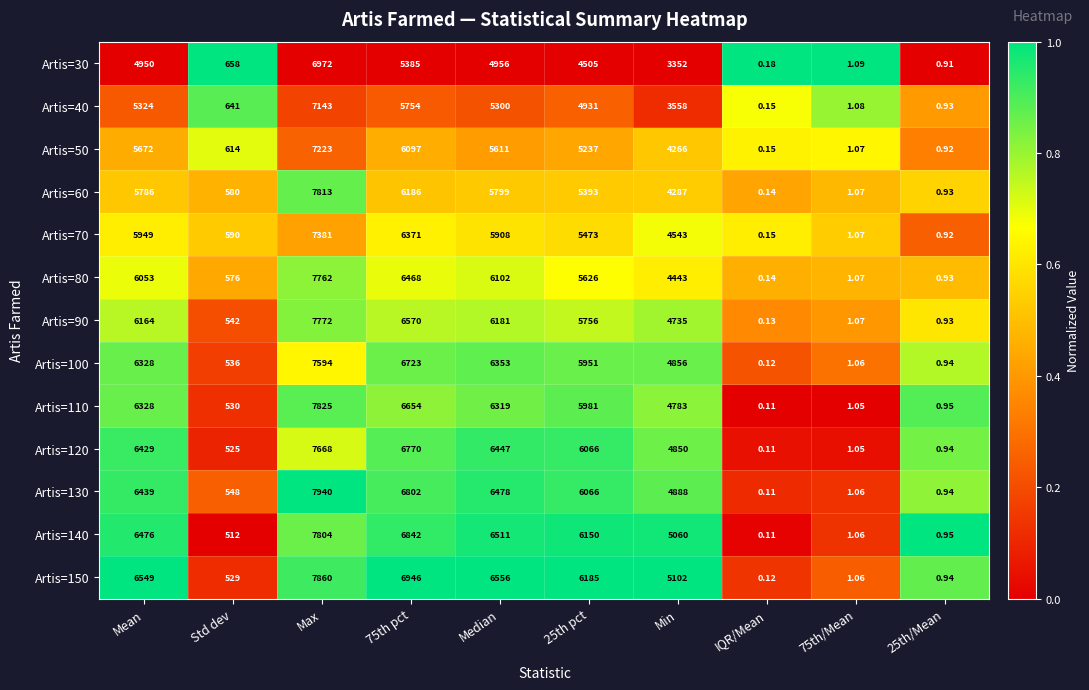

Is the value of Artis=150 at Max greater than the value of Artis=50 at Mean?

Yes